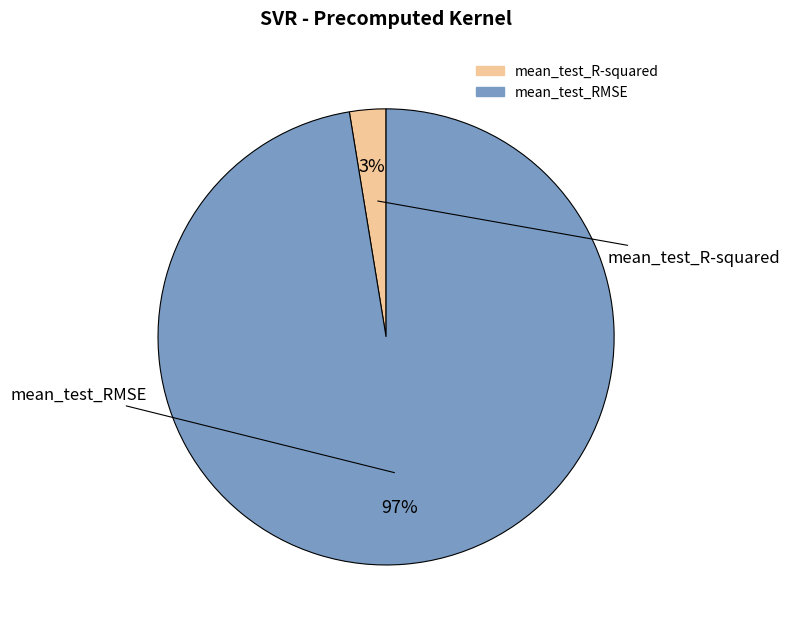

True or false: mean_test_R-squared accounts for 1% of the total.

False